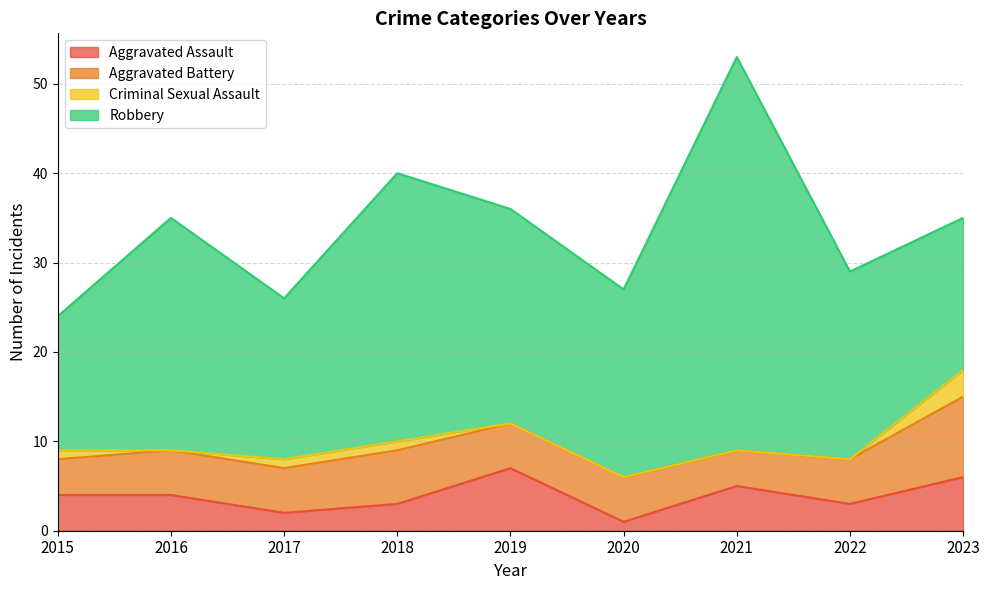

What is the difference between the Robbery values at 2018 and 2016?

4